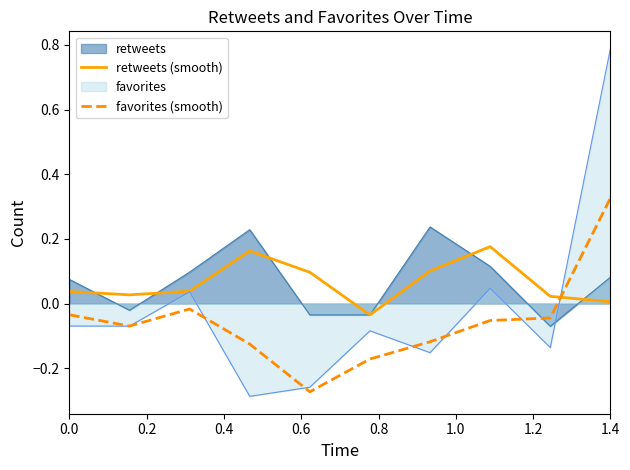

How many interior local peaks does the favorites (smooth) series have?

1